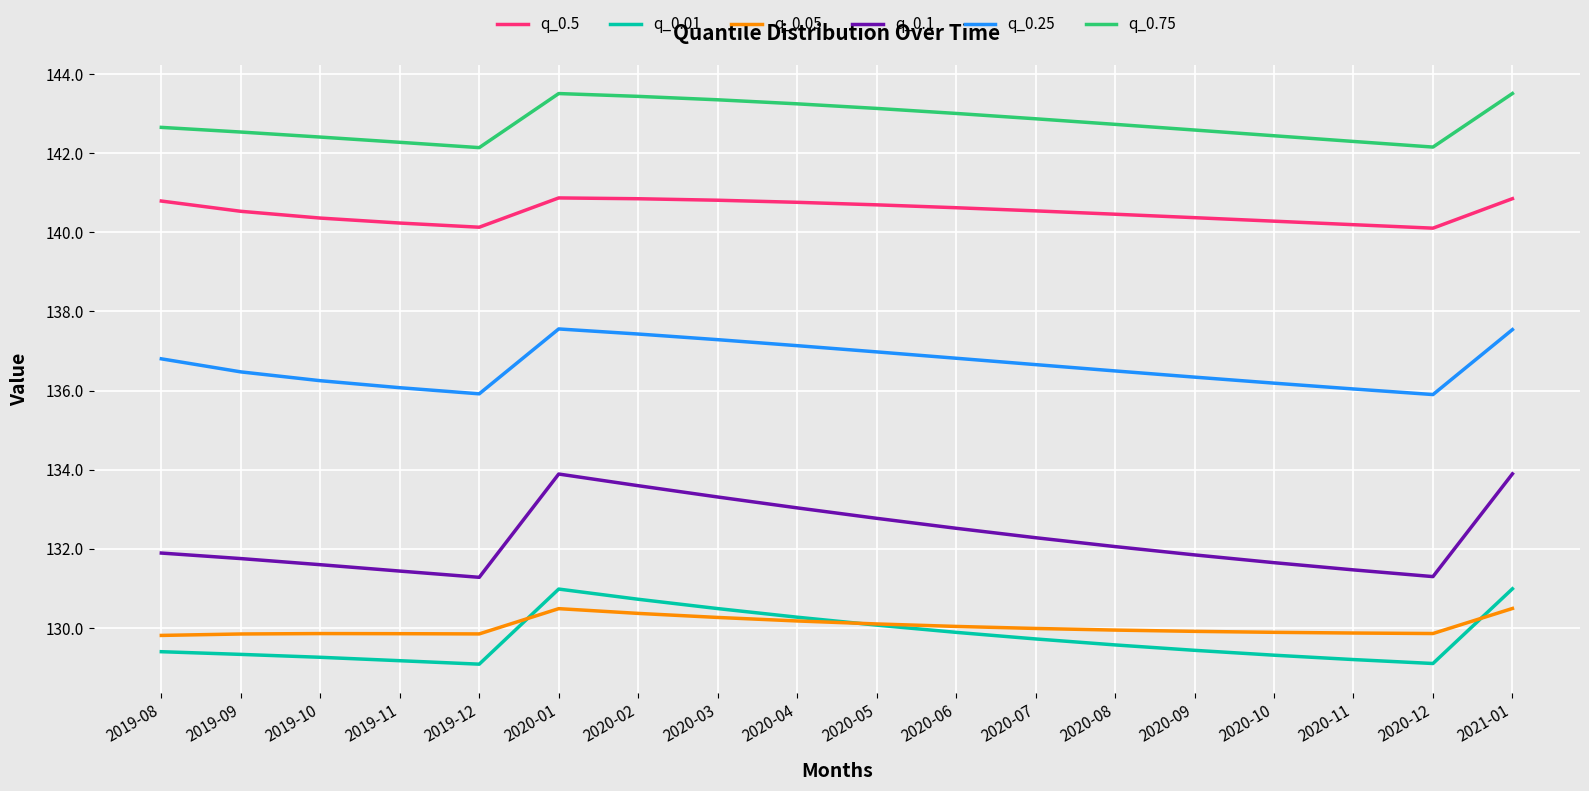

What is the maximum value for q_0.1?

133.9